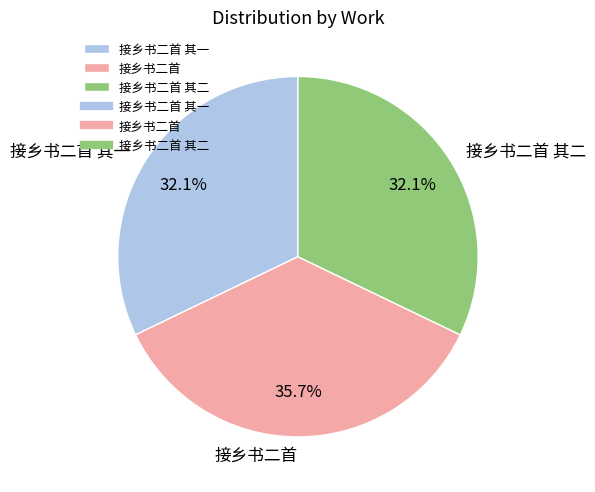

The 接乡书二首 slice represents 36% of the pie. True or false?

True